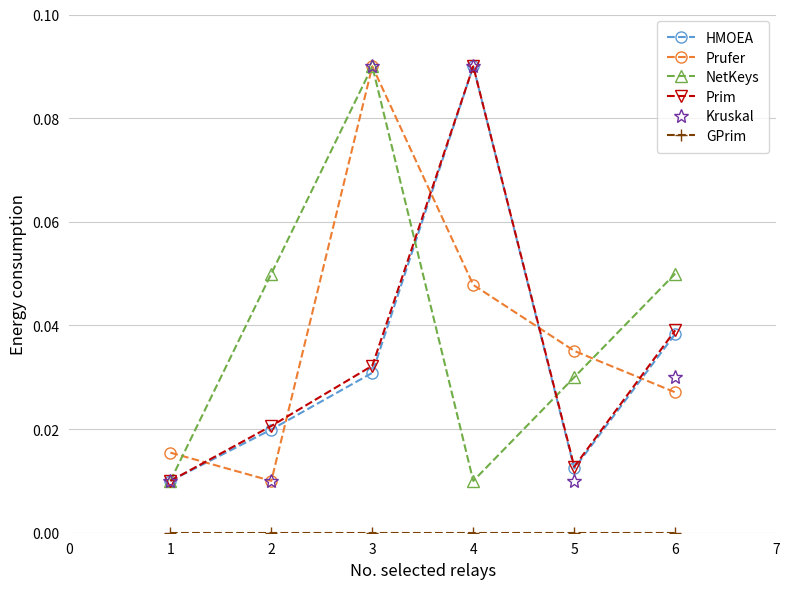

Where is the first local minimum for HMOEA?

5